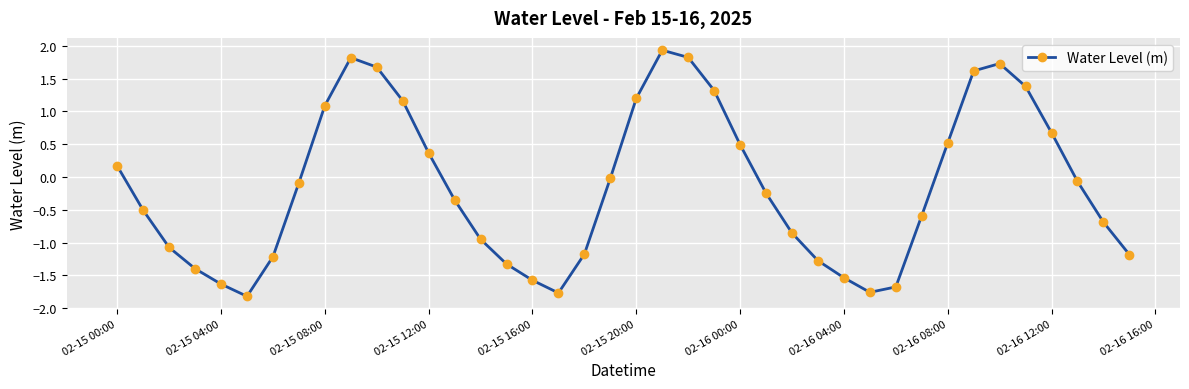

What is the value of the 37th point from the left?

0.7